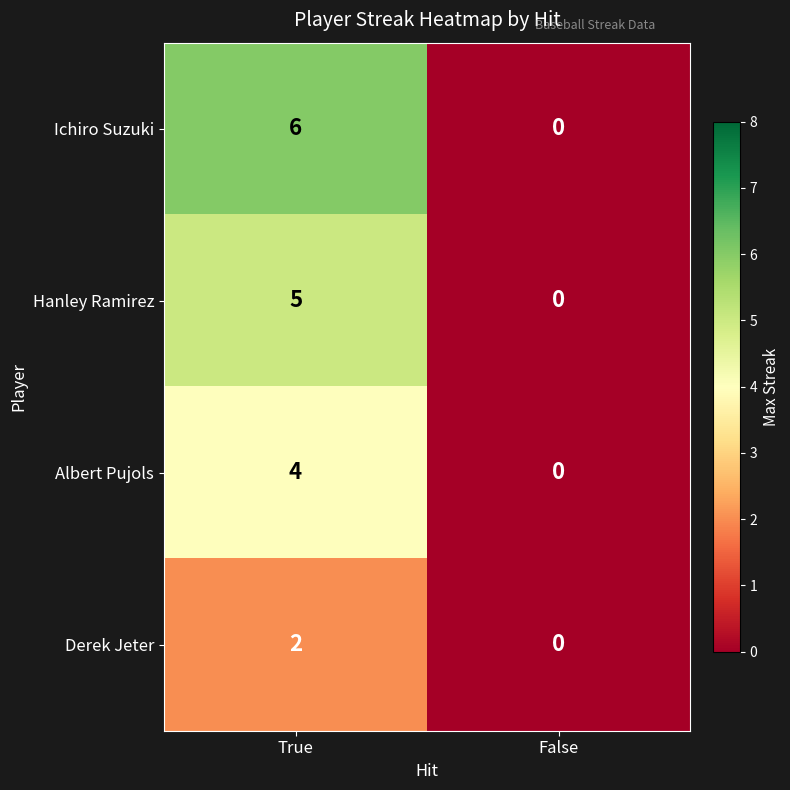

What is the difference between the maximum and minimum values in the Hanley Ramirez series?

5